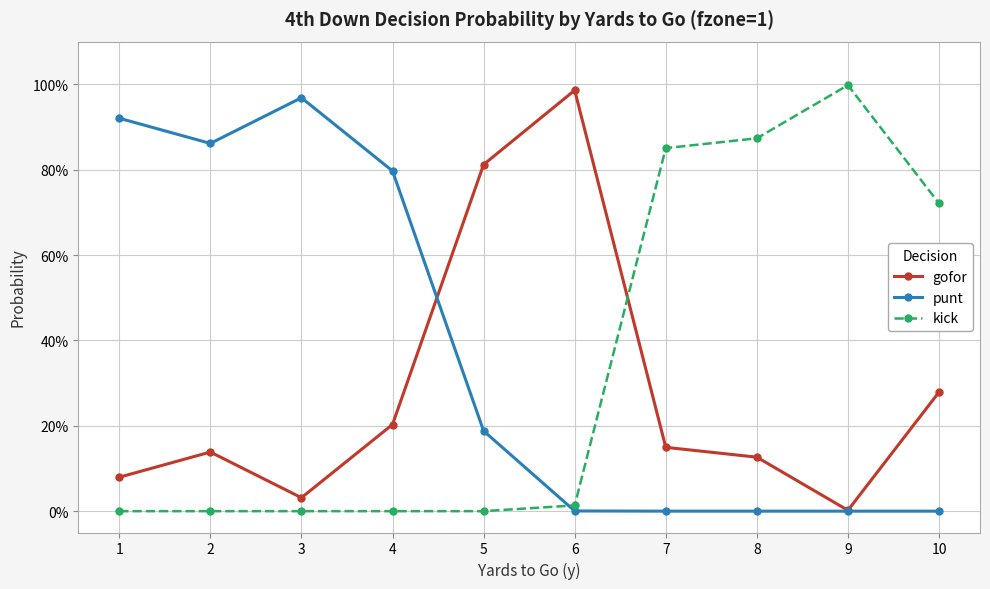

True or false: gofor has a value of 0.0 at 3.

True